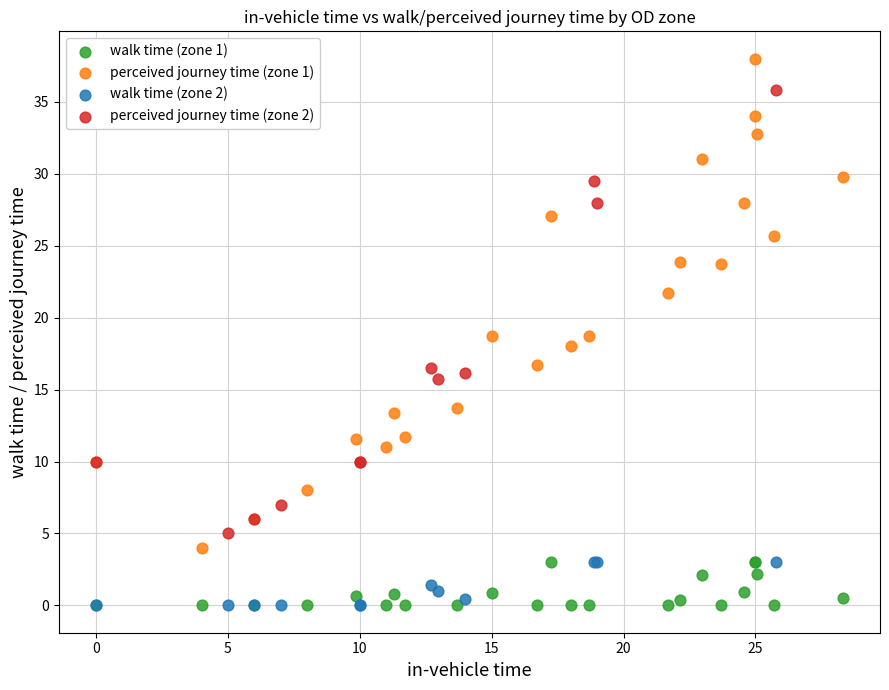

Which series contains the highest Y value?

perceived journey time (zone 1)